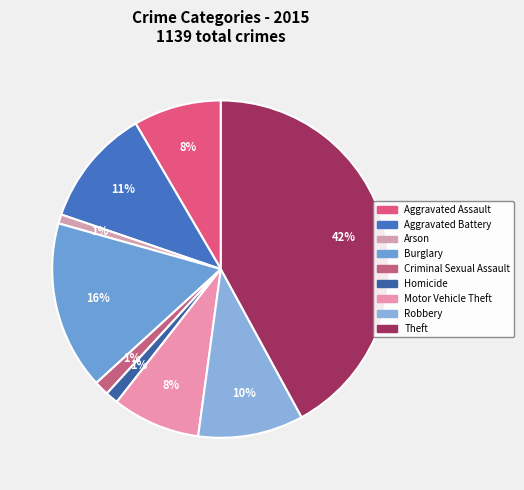

The Burglary slice represents 16% of the pie. True or false?

True